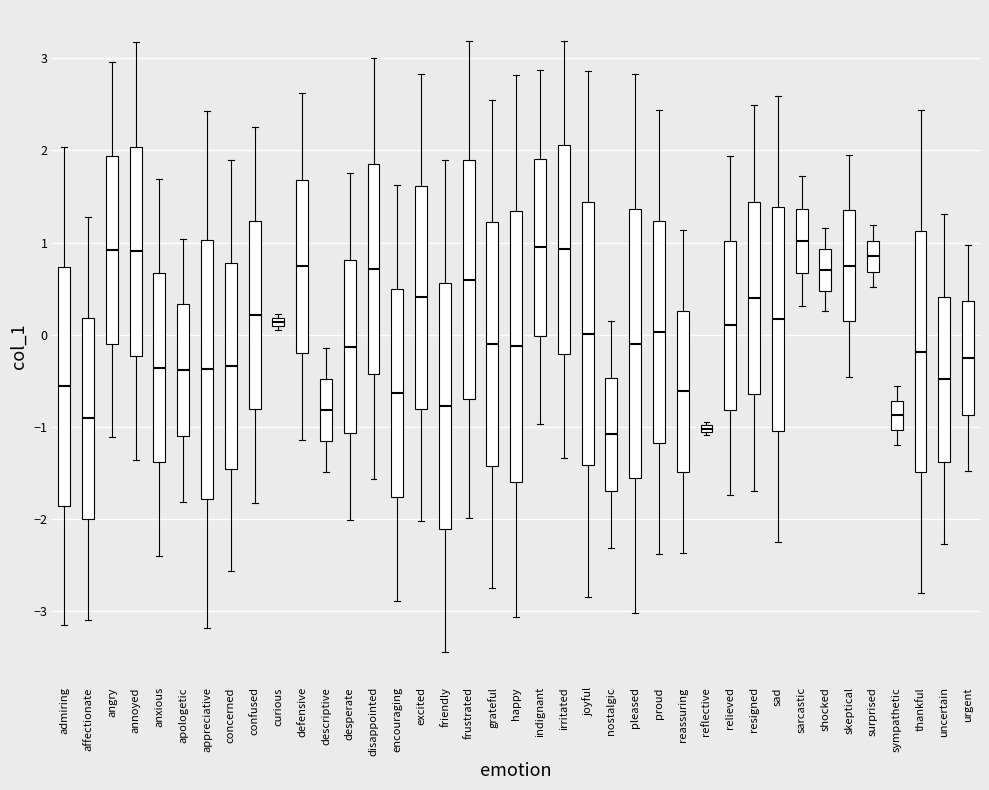

Where is the upper edge of the box for appreciative on the y-axis? The values are not printed on the chart, so give them approximately, as read against the axis.

1.0